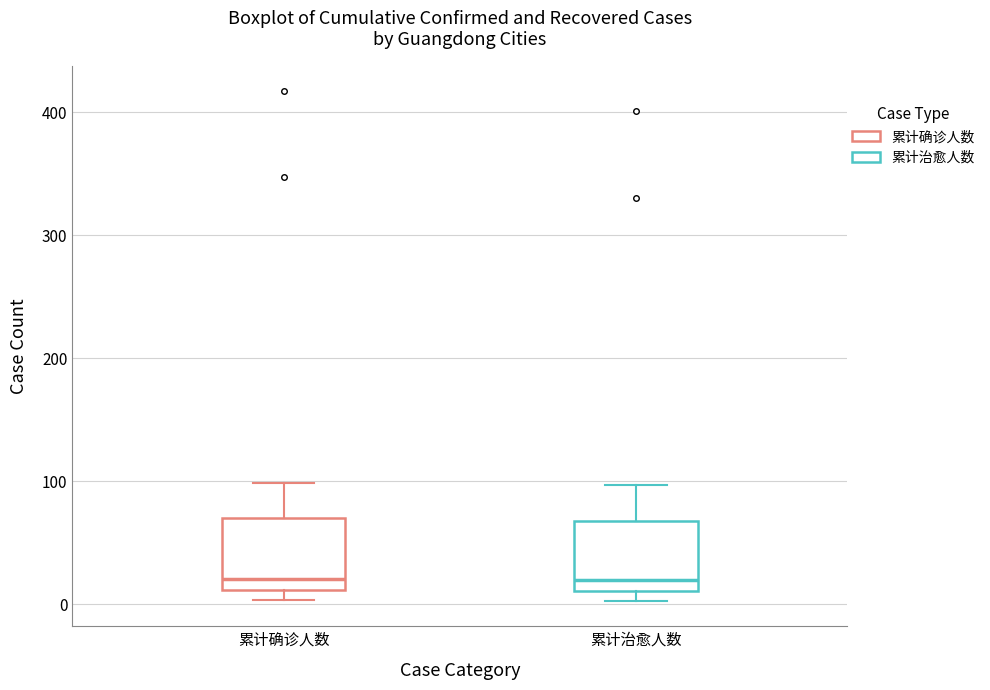

Reading left to right, transcribe this box plot: for each box, give where its median line is, the range the box spans, and where its two whiskers end, as read against the y-axis. The values are not printed on the chart, so give them approximately, as read against the axis.

累计确诊人数: median 20, box 10 to 70, whiskers 0 to 100
累计治愈人数: median 20, box 10 to 70, whiskers 0 to 100